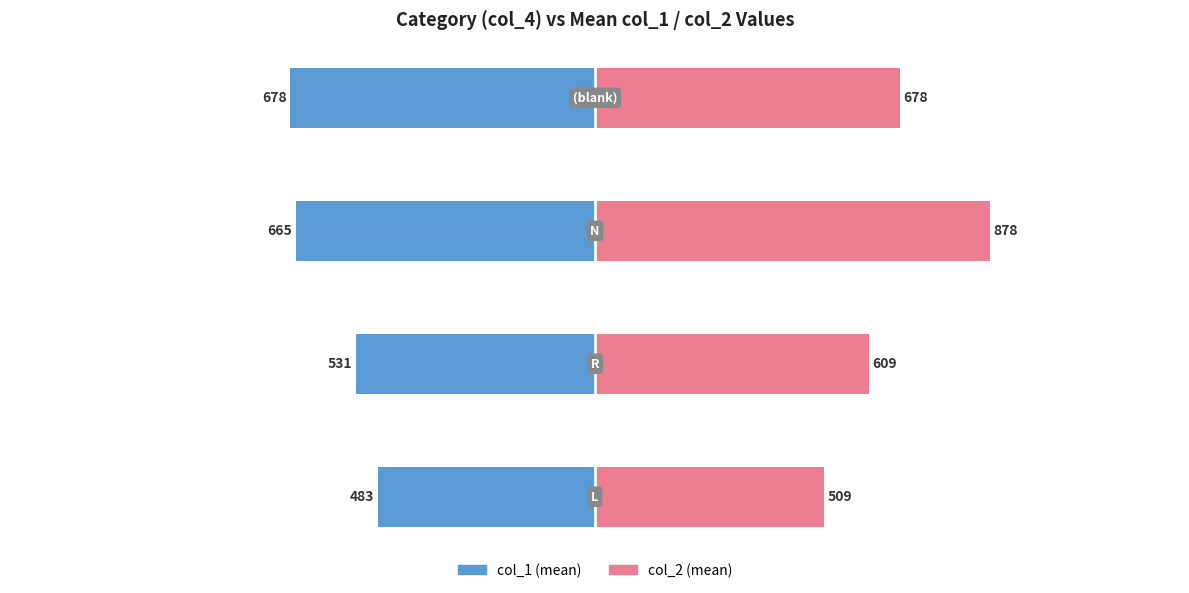

What is the minimum value for col_2?

509.0